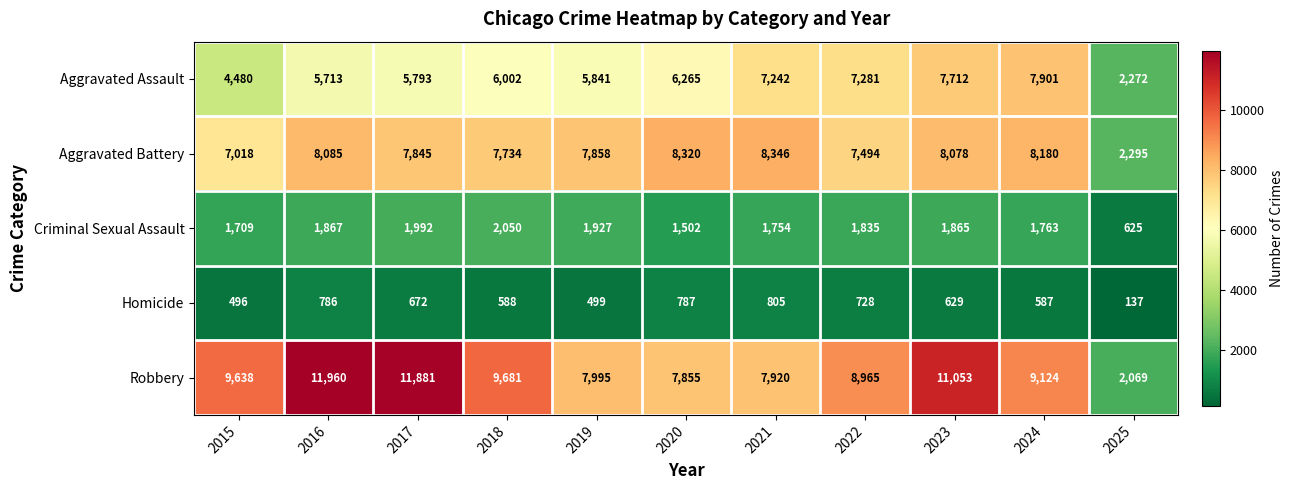

Between 2015 and 2024, which series saw the biggest shift?

Aggravated Assault